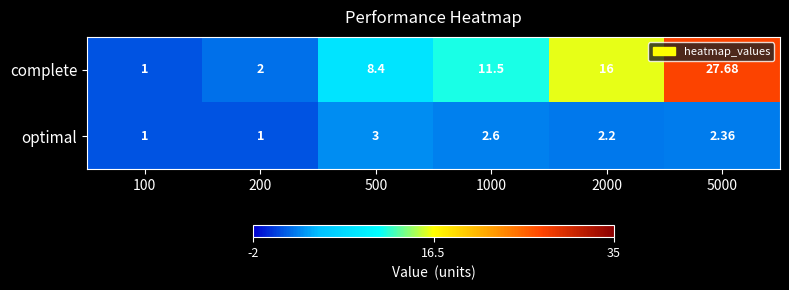

At how many categories does at least one series exceed 23?

1